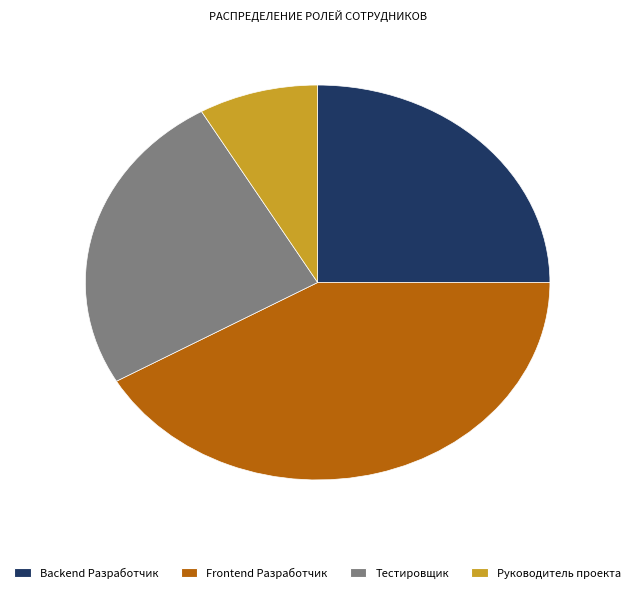

Is the sum of Backend Разработчик and Руководитель проекта greater than half?

No